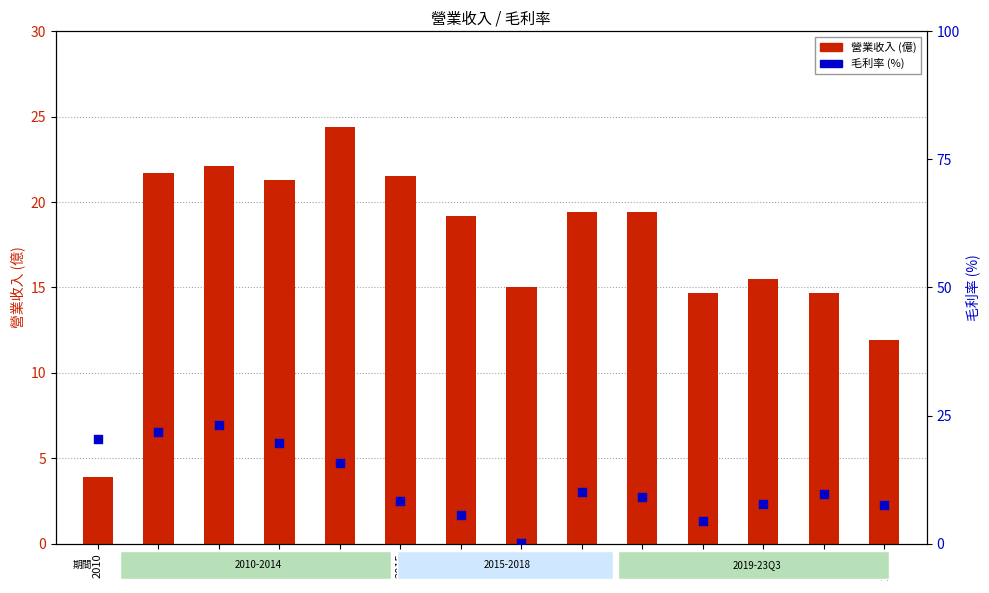

At how many categories does at least one series exceed 13?

13